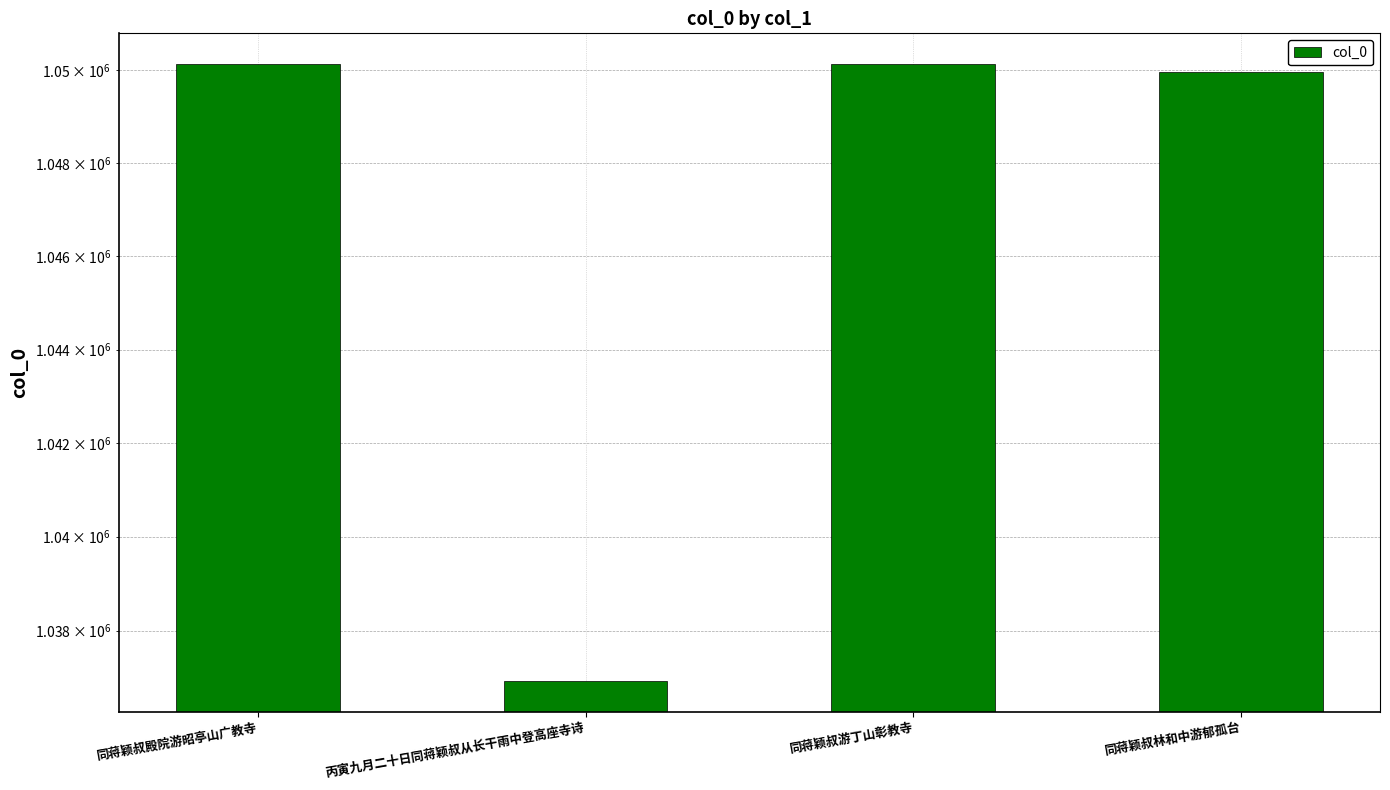

Is it true that the value at 同蒋颖叔殿院游昭亭山广教寺 is 1050129?

True